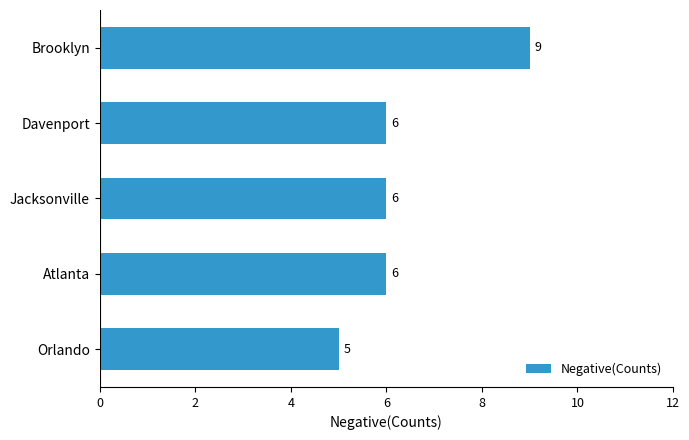

What is the minimum value shown in the chart?

5